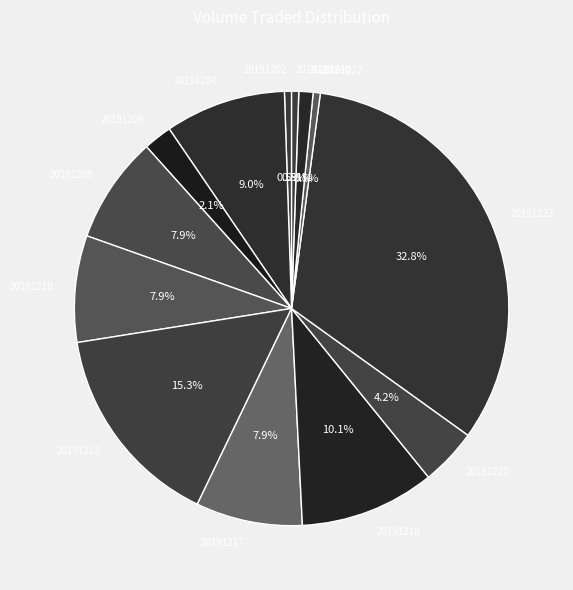

Does 20191202 represent more than half of the total?

No